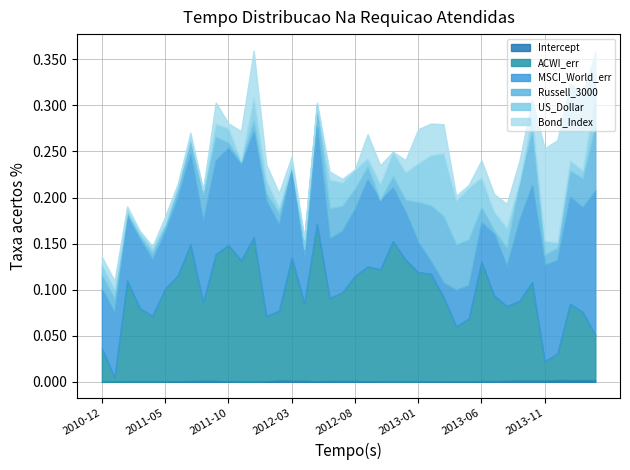

What are all the series names shown in the legend?

Intercept, ACWI_err, MSCI_World_err, Russell_3000, US_Dollar, Bond_Index